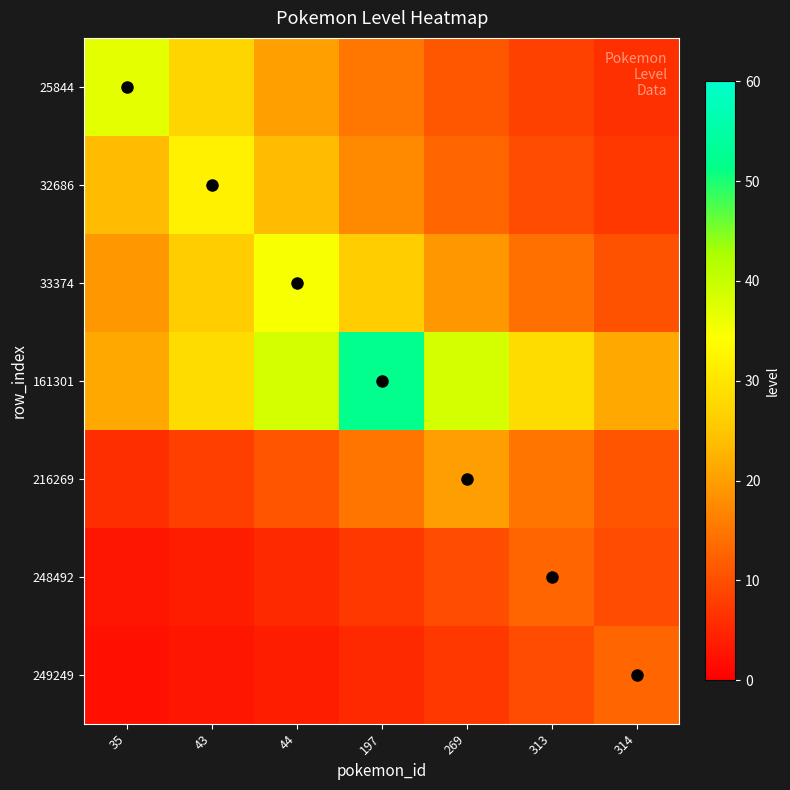

What is the spread (max minus min) of values at 35?

34.9